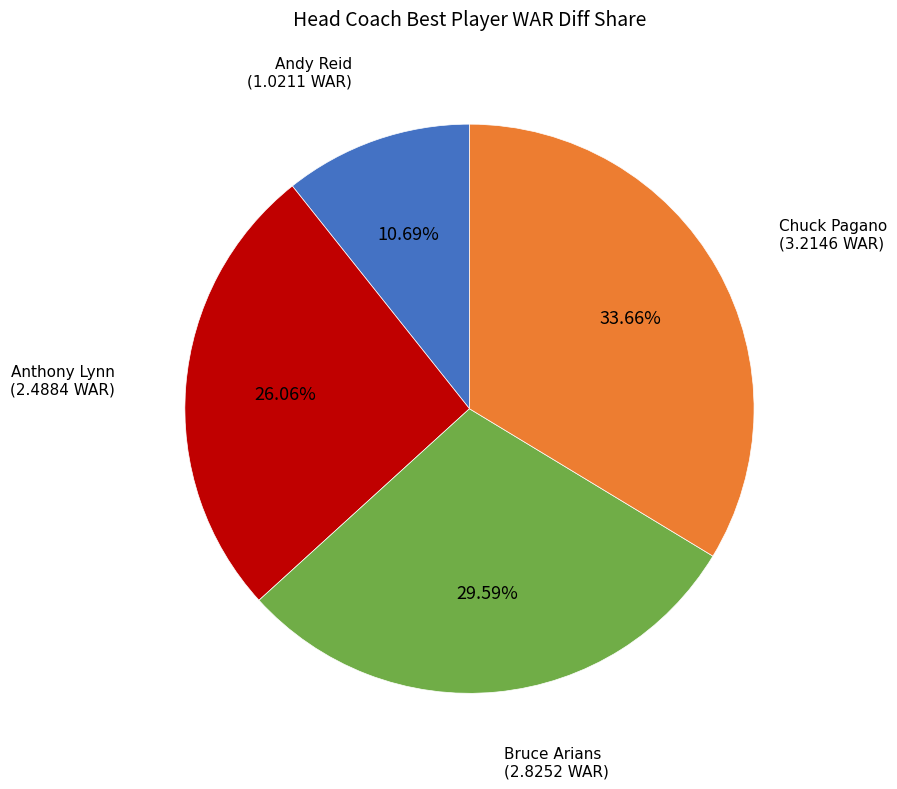

Does any single category account for the majority?

No